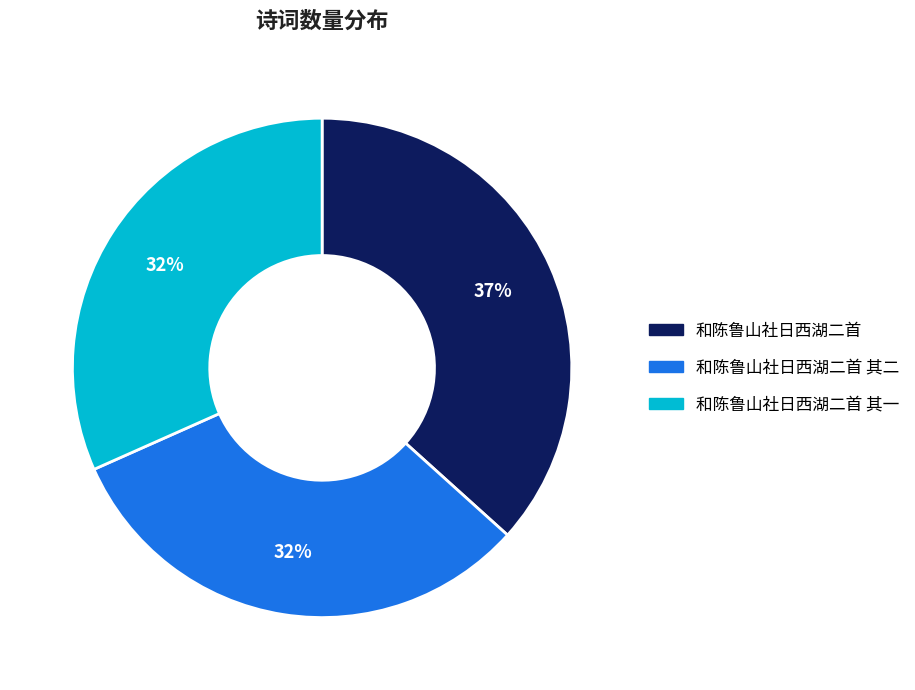

Does any single category account for the majority?

No